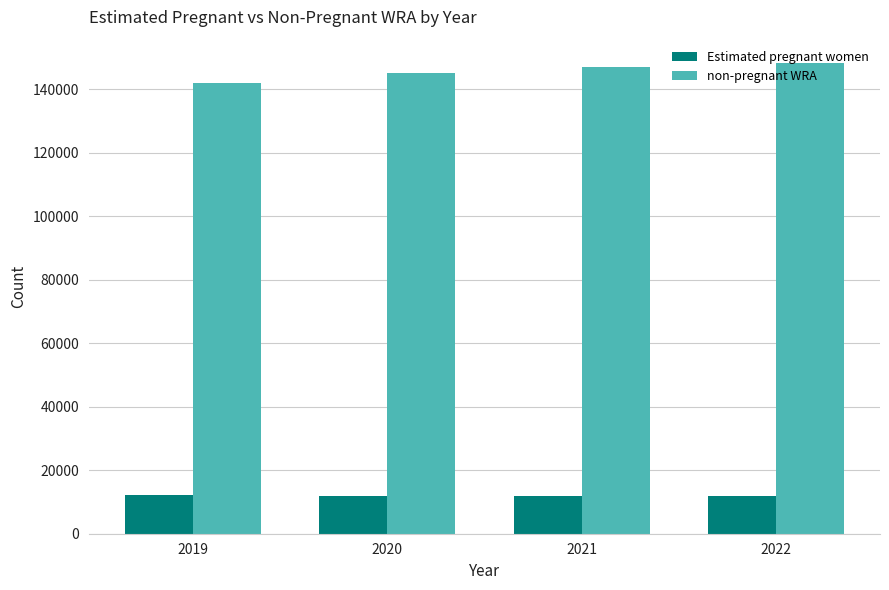

What is the highest value of the Estimated pregnant women series?

12085.5